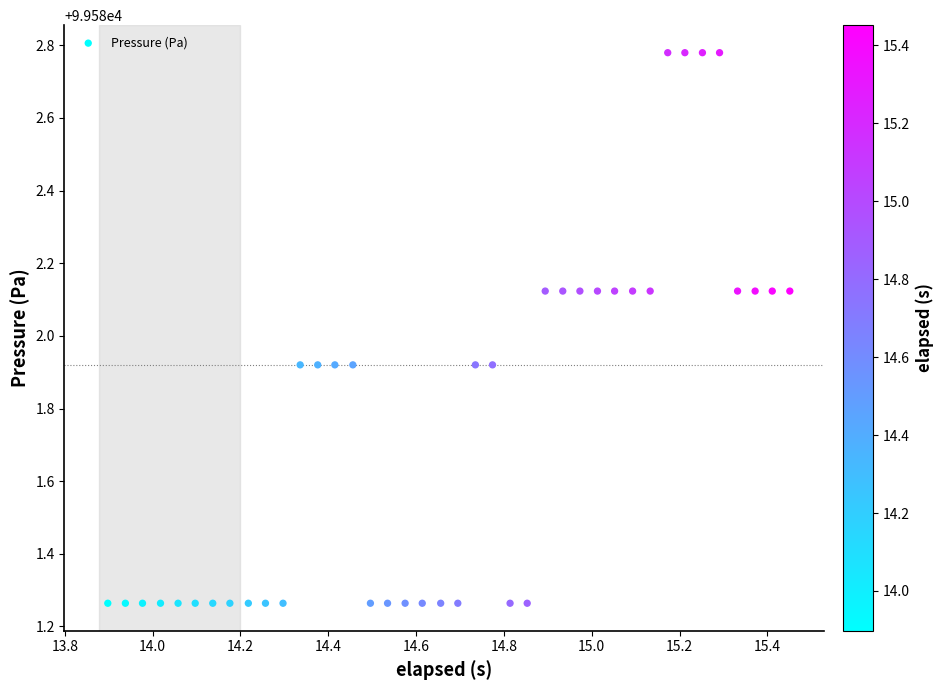

What is the range of X values (max minus min)?

1.6